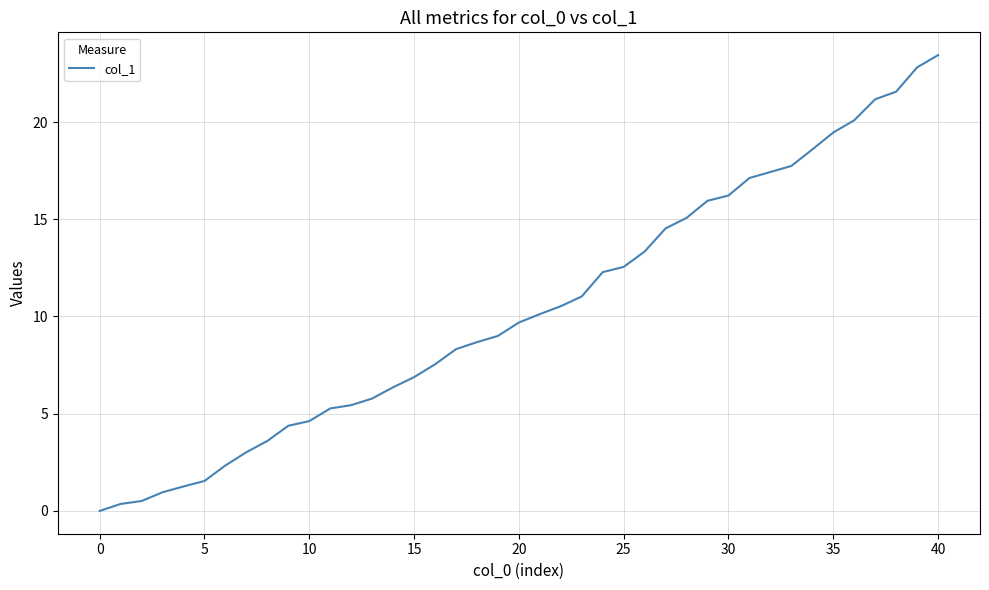

What is the difference between the maximum and minimum values?

23.4